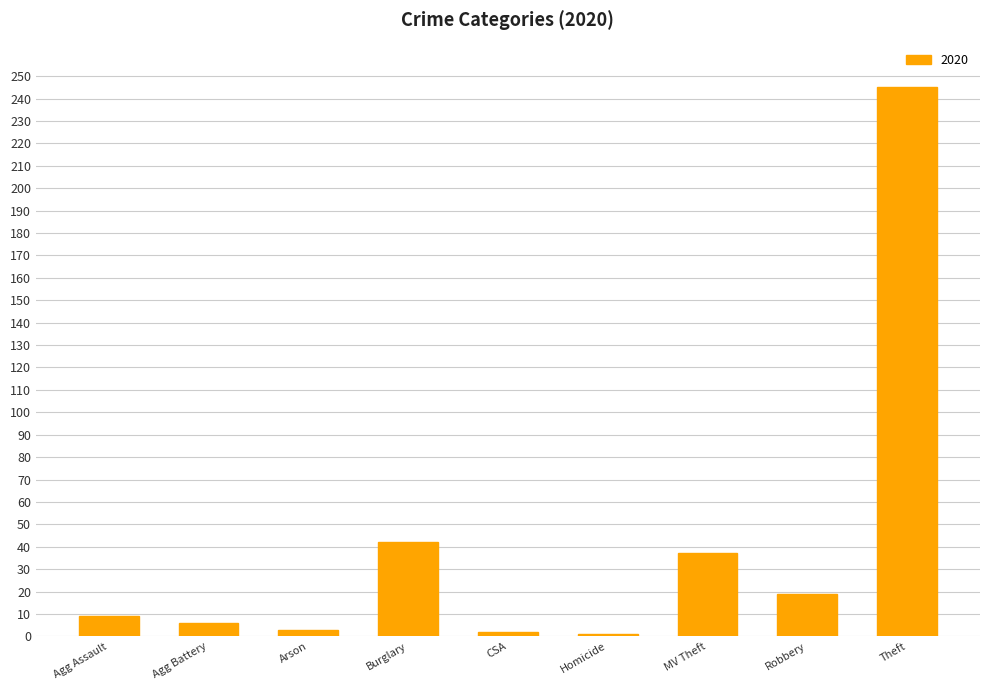

How many bars are there in total?

9